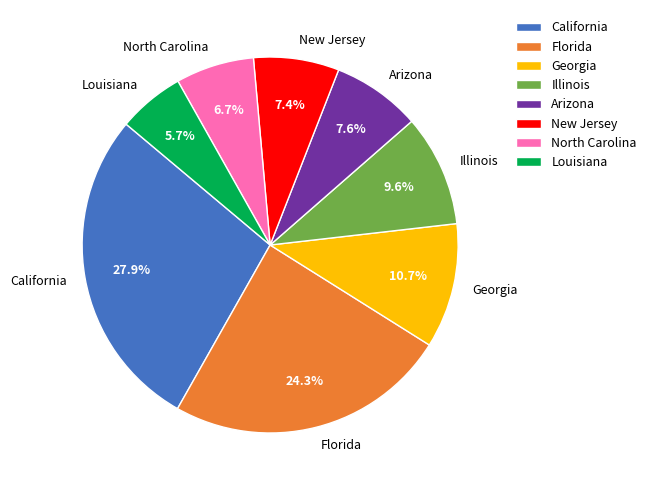

How many slices are in this pie chart?

8